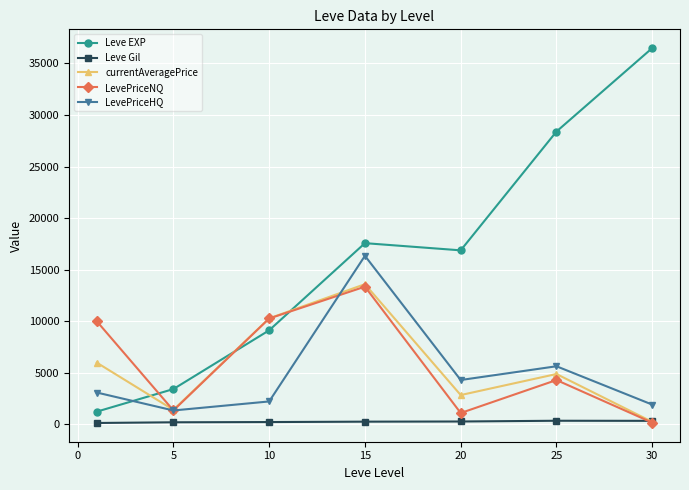

What is the value of the currentAveragePrice point at the 6th from the left?

4865.2